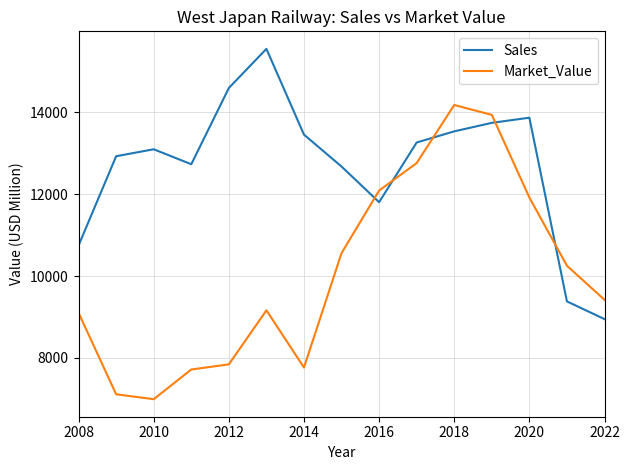

What is the smallest value displayed?

6990